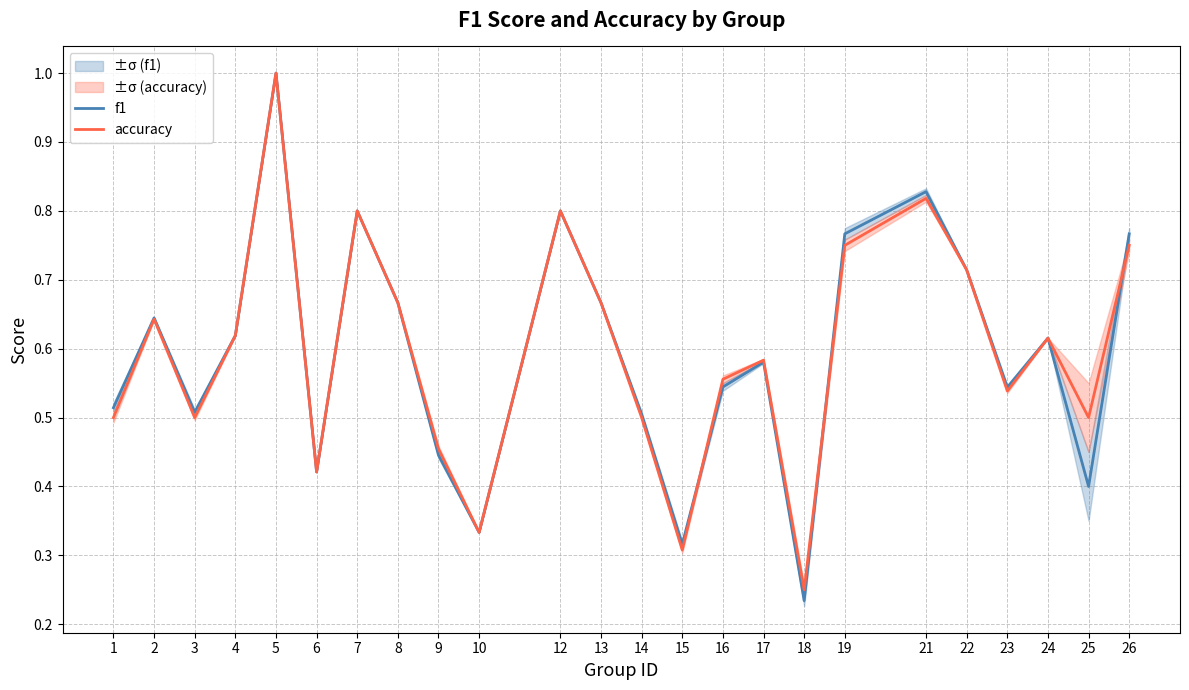

At how many categories does at least one series exceed 0?

24